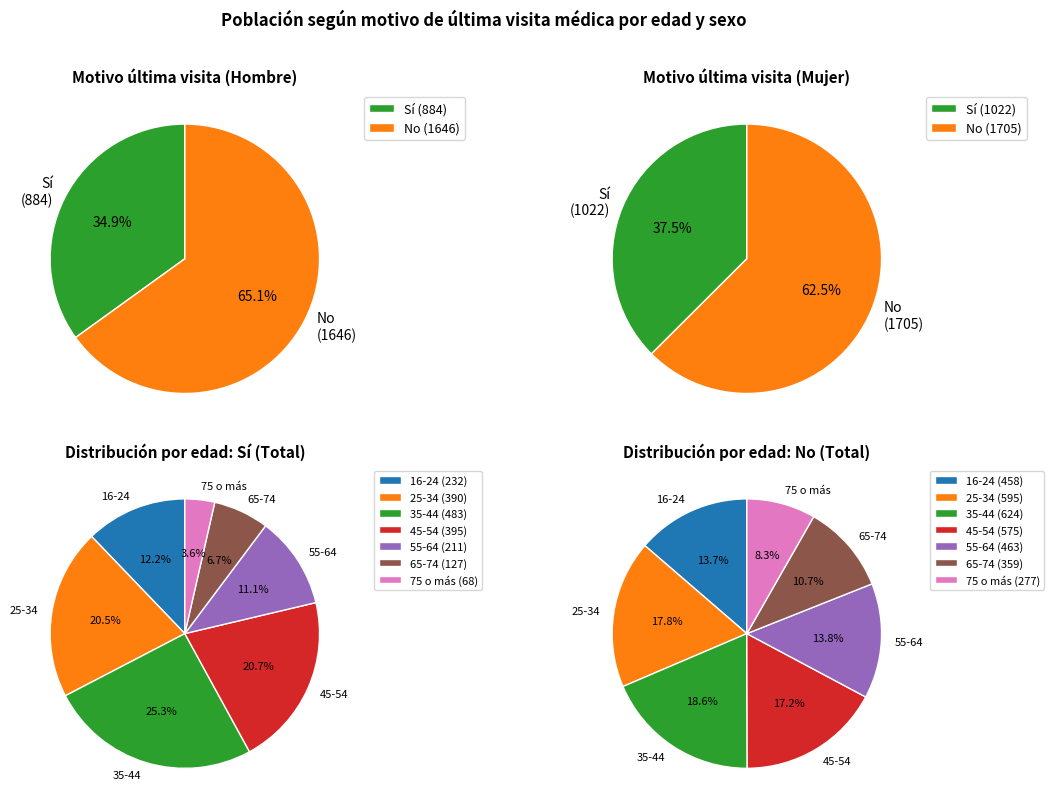

To the nearest percent, what is the combined percentage of 45-54 and 25-34?

42%